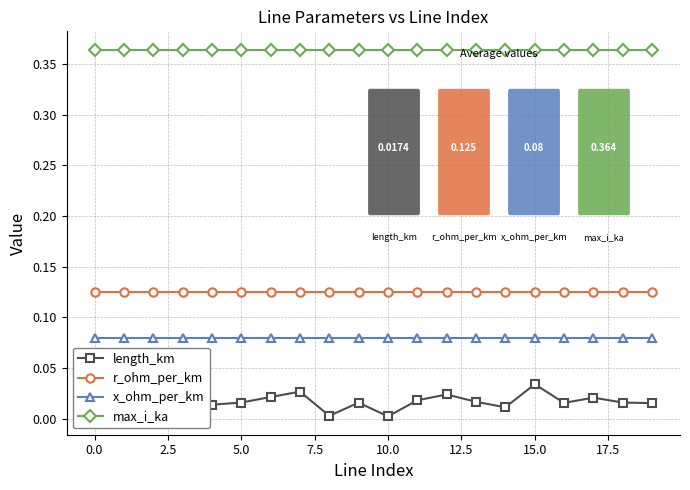

What are all the series names shown in the legend?

length_km, r_ohm_per_km, x_ohm_per_km, max_i_ka